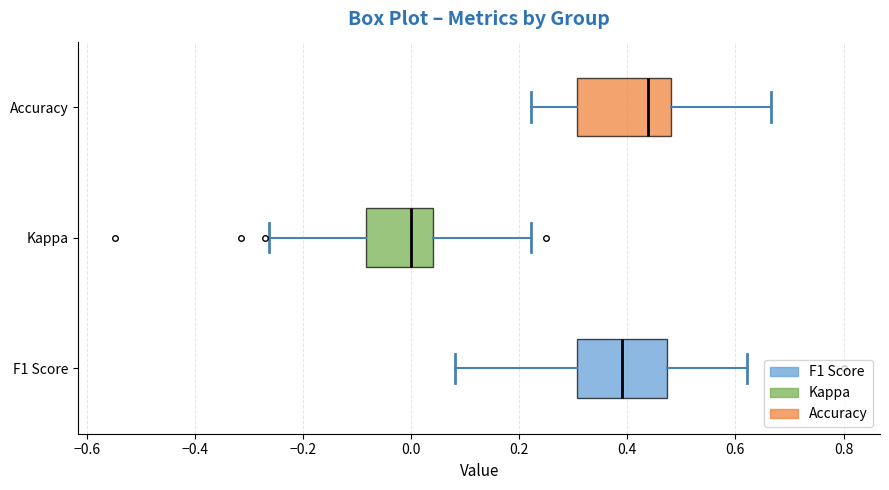

Reading bottom to top, read every box against the x-axis: the position of its median line, the range the box covers, and the ends of its whiskers. The values are not printed on the chart, so give them approximately, as read against the axis.

F1 Score: median 0.38, box 0.30 to 0.48, whiskers 0.08 to 0.62
Kappa: median 0.00, box -0.08 to 0.04, whiskers -0.26 to 0.22
Accuracy: median 0.44, box 0.30 to 0.48, whiskers 0.22 to 0.66